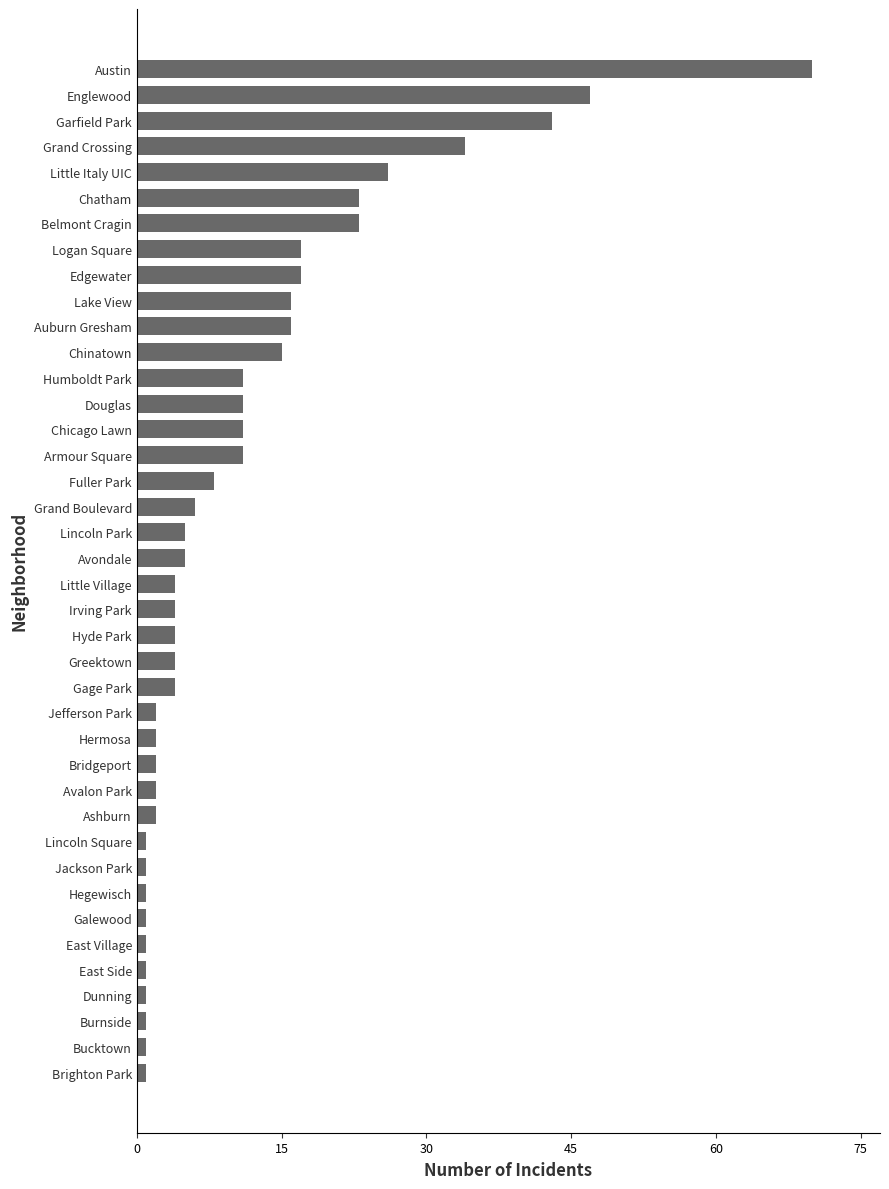

What is the maximum value shown in the chart?

70